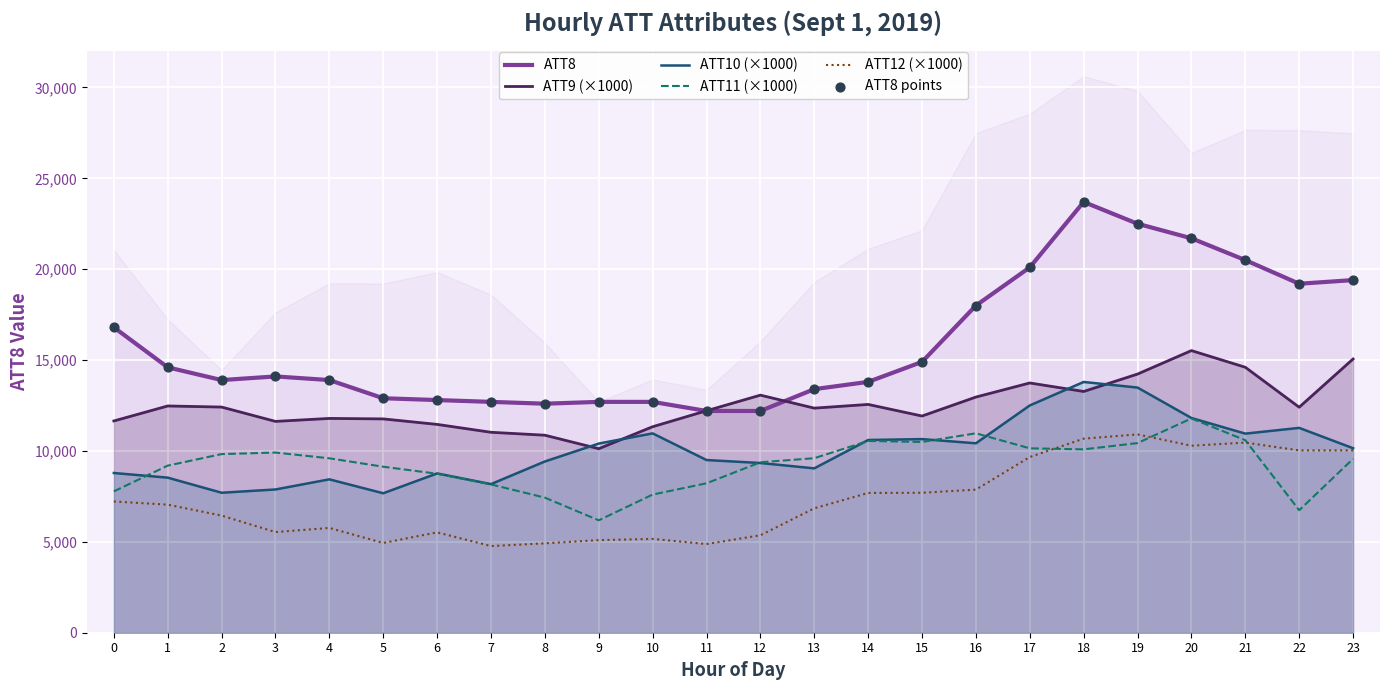

At how many categories does at least one series exceed 6021?

24